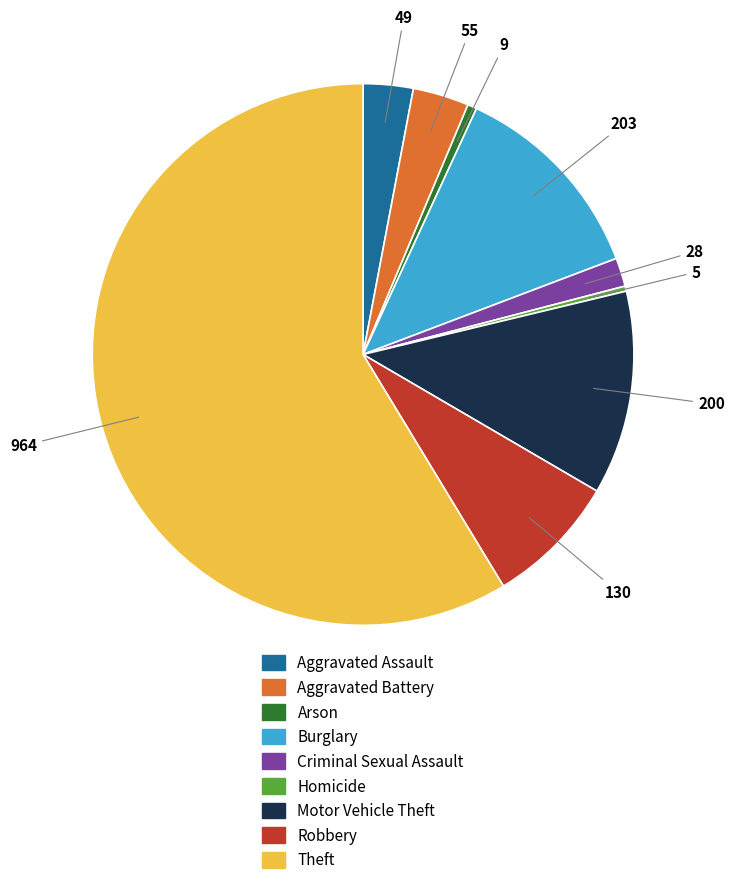

Which category accounts for the majority?

Theft